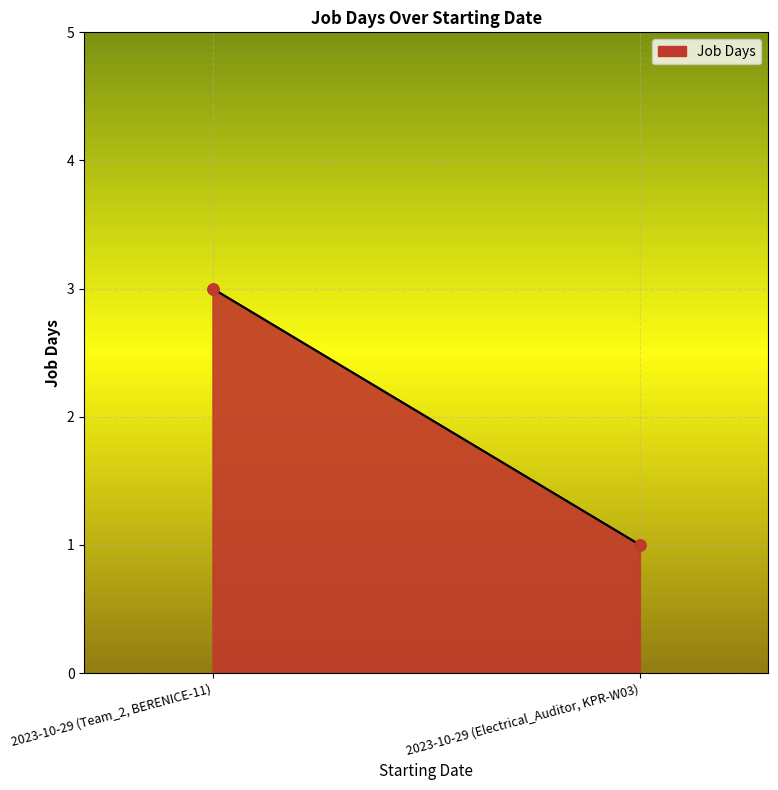

What is the label of the 2nd point from the left?

2023-10-29 (Electrical_Auditor, KPR-W03)